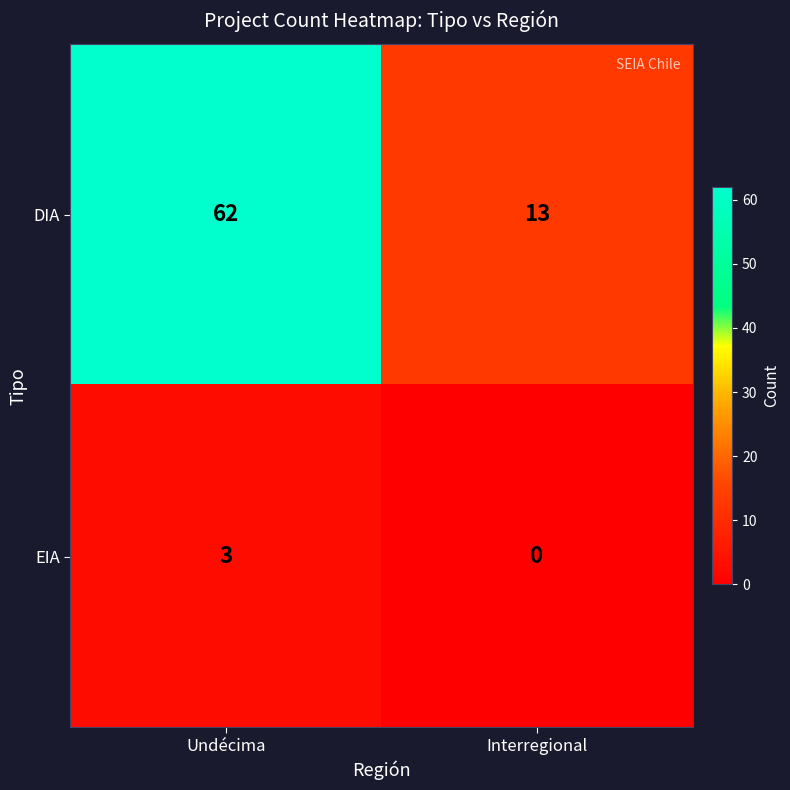

What is the spread (max minus min) of values at Undécima?

59